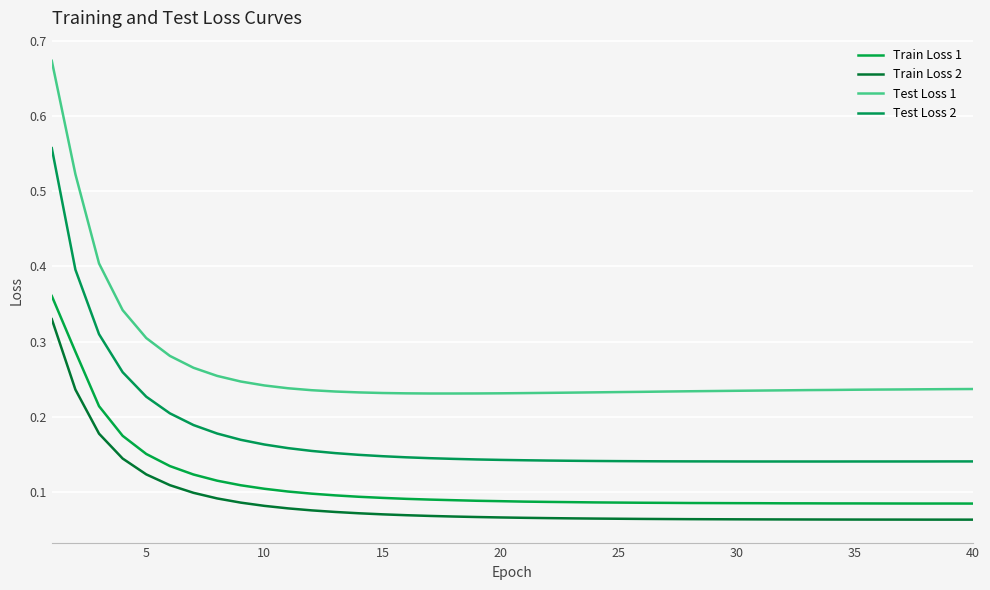

Reading right to left, what are all the values shown in this chart?

Train Loss 1: 0.1	0.1	0.1	0.1	0.1	0.1	0.1	0.1	0.1	0.1	0.1	0.1	0.1	0.1	0.1	0.1	0.1	0.1	0.1	0.1	0.1	0.1	0.1	0.1	0.1	0.1	0.1	0.1	0.1	0.1	0.1	0.1	0.1	0.1	0.1	0.2	0.2	0.2	0.3	0.4
Train Loss 2: 0.1	0.1	0.1	0.1	0.1	0.1	0.1	0.1	0.1	0.1	0.1	0.1	0.1	0.1	0.1	0.1	0.1	0.1	0.1	0.1	0.1	0.1	0.1	0.1	0.1	0.1	0.1	0.1	0.1	0.1	0.1	0.1	0.1	0.1	0.1	0.1	0.1	0.2	0.2	0.3
Test Loss 1: 0.2	0.2	0.2	0.2	0.2	0.2	0.2	0.2	0.2	0.2	0.2	0.2	0.2	0.2	0.2	0.2	0.2	0.2	0.2	0.2	0.2	0.2	0.2	0.2	0.2	0.2	0.2	0.2	0.2	0.2	0.2	0.2	0.3	0.3	0.3	0.3	0.3	0.4	0.5	0.7
Test Loss 2: 0.1	0.1	0.1	0.1	0.1	0.1	0.1	0.1	0.1	0.1	0.1	0.1	0.1	0.1	0.1	0.1	0.1	0.1	0.1	0.1	0.1	0.1	0.1	0.1	0.1	0.1	0.1	0.2	0.2	0.2	0.2	0.2	0.2	0.2	0.2	0.2	0.3	0.3	0.4	0.6